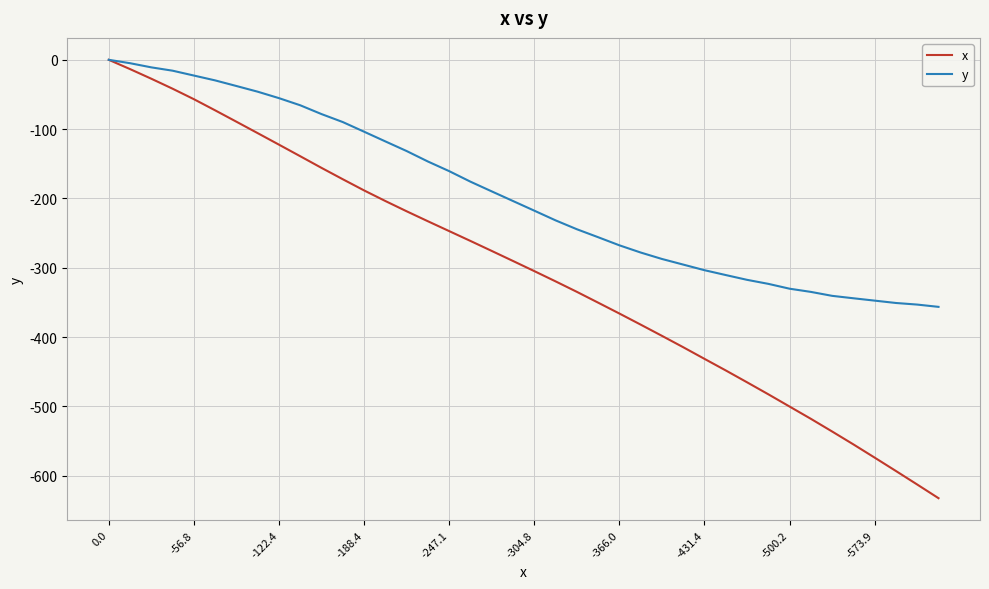

True or false: x has more than 2 interior local peaks.

False